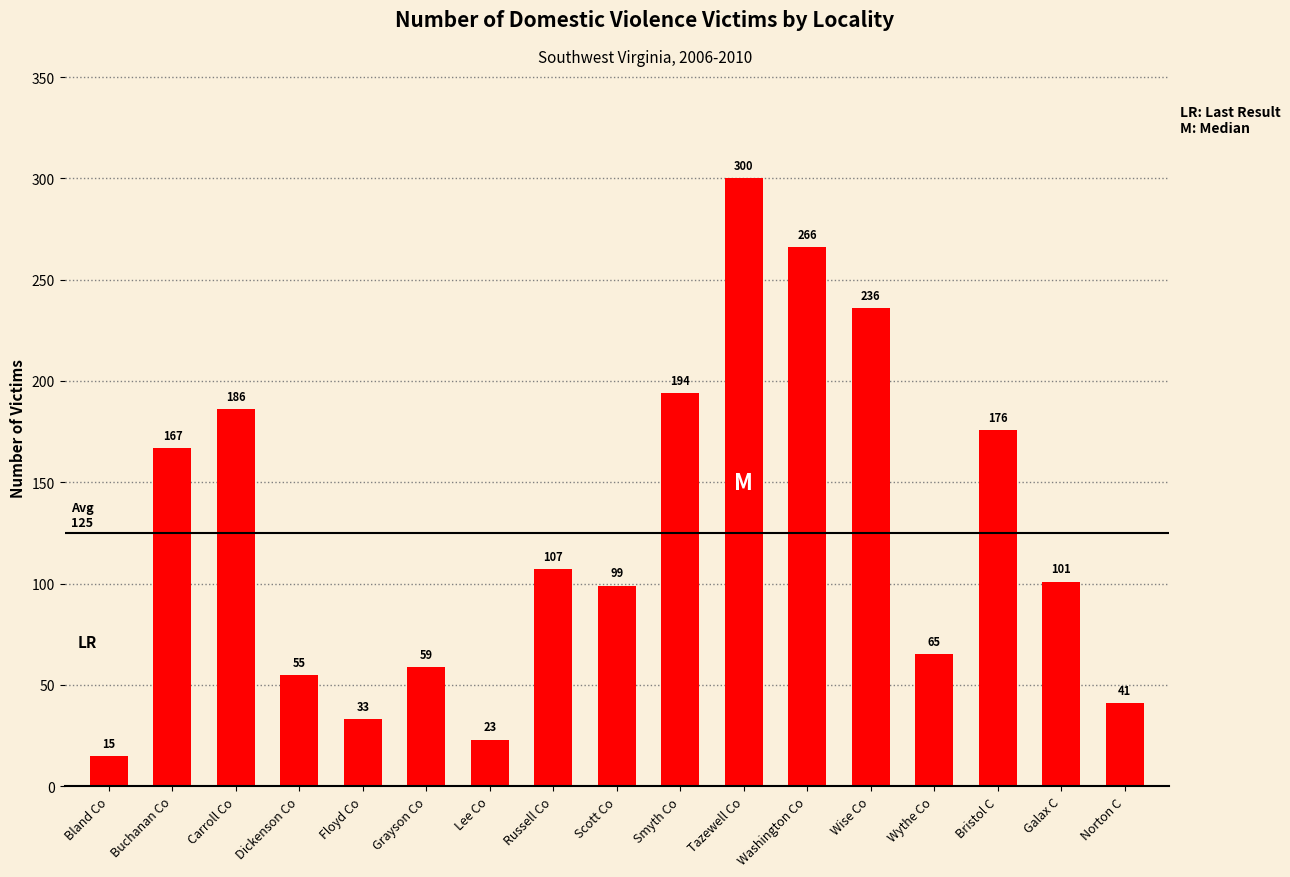

True or false: the data shows 38 at Grayson Co.

False